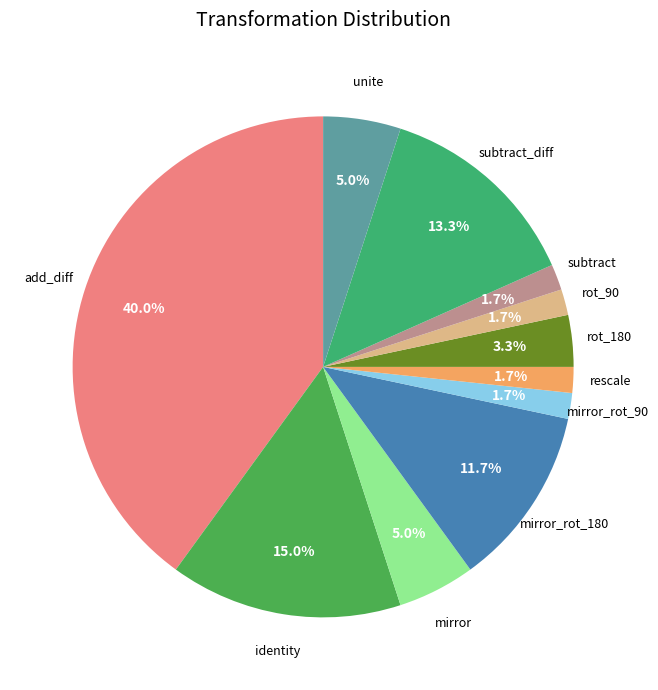

How many segments does this pie chart have?

11